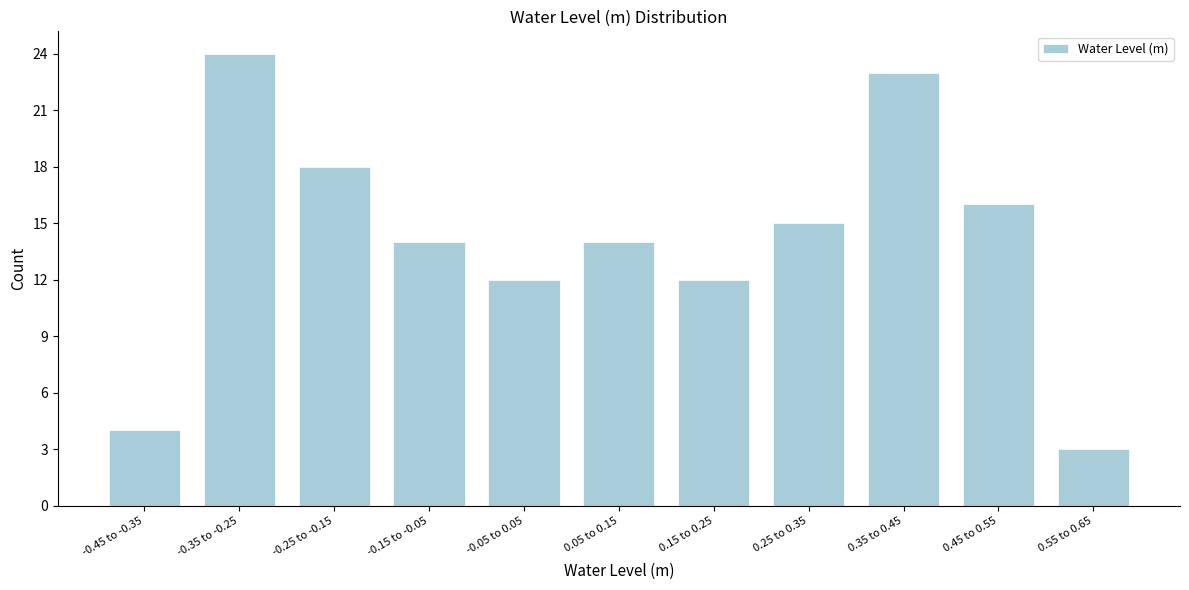

Reading left to right, what are all the values shown in this chart?

-0.45 to -0.35=4	-0.35 to -0.25=24	-0.25 to -0.15=18	-0.15 to -0.05=14	-0.05 to 0.05=12	0.05 to 0.15=14	0.15 to 0.25=12	0.25 to 0.35=15	0.35 to 0.45=23	0.45 to 0.55=16	0.55 to 0.65=3